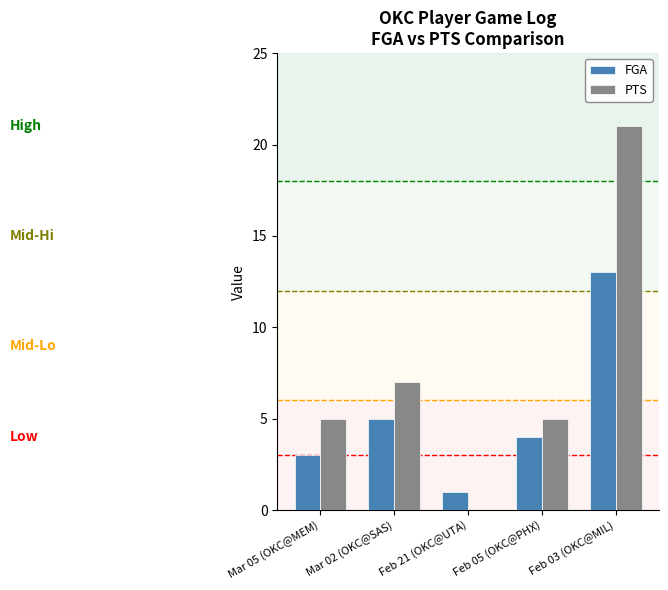

Where is FGA nearest to the value 7?

Mar 02 (OKC@SAS)